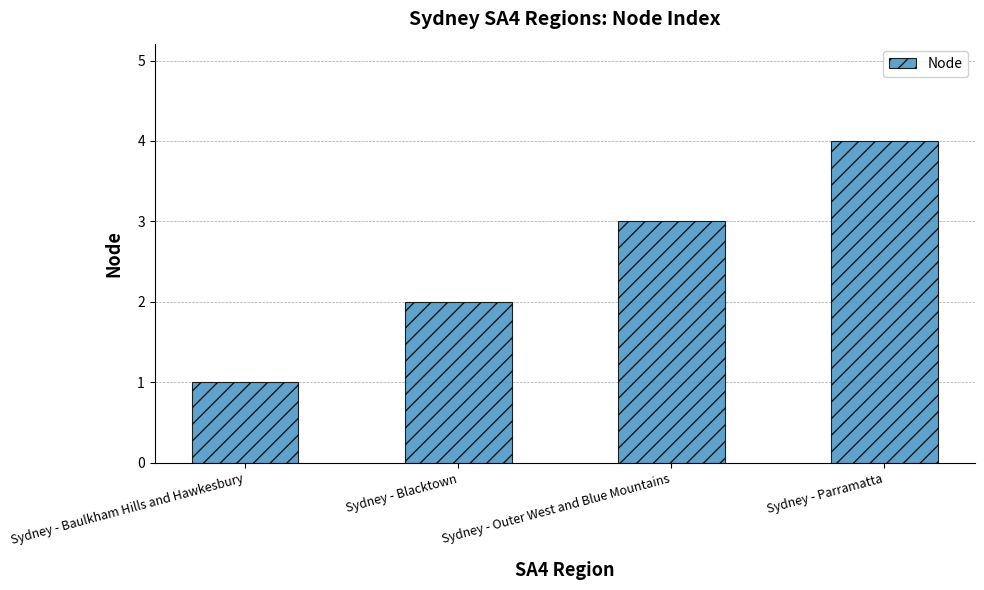

Rank the categories by value from highest to lowest.

Sydney - Parramatta, Sydney - Outer West and Blue Mountains, Sydney - Blacktown, Sydney - Baulkham Hills and Hawkesbury